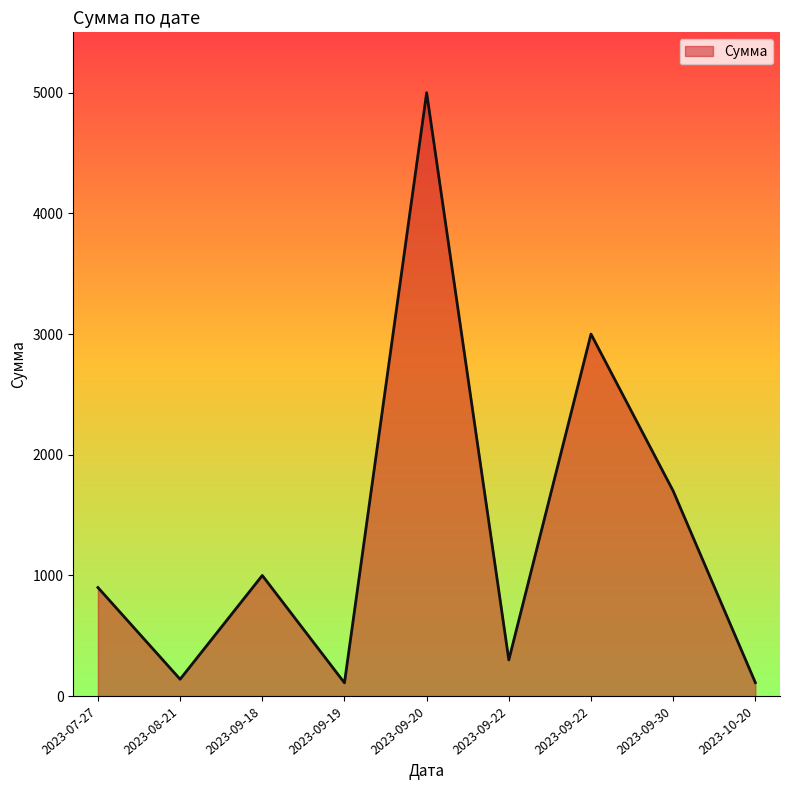

How many lines are shown in the chart?

1